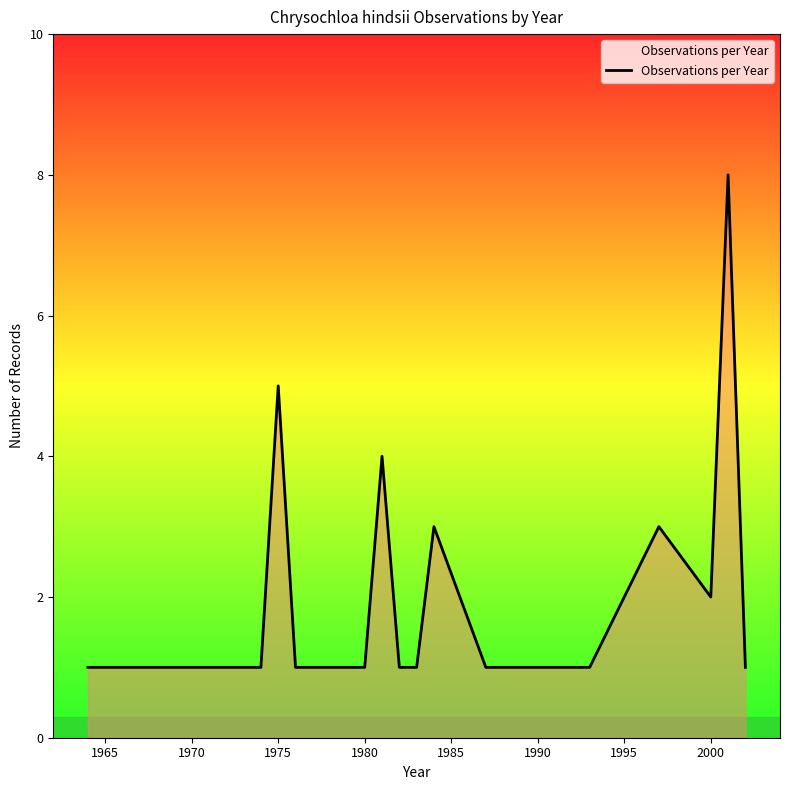

What is the difference between the maximum and minimum values?

7